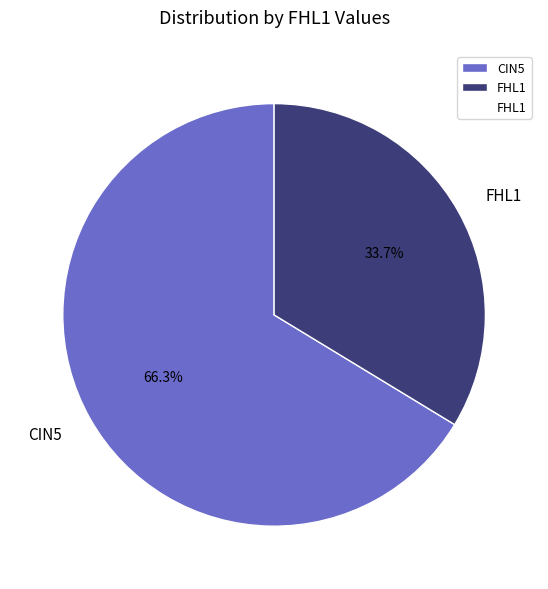

The CIN5 slice represents 77% of the pie. True or false?

False